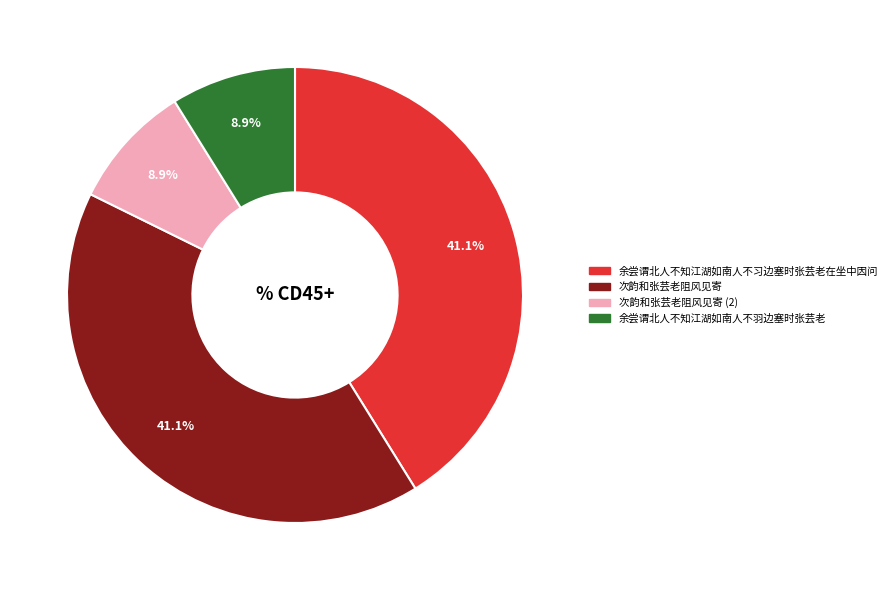

Approximately how many times larger is the value at 余尝谓北人不知江湖如南人不习边塞时张芸老在坐中因问 compared to 次韵和张芸老阻风见寄?

1.0